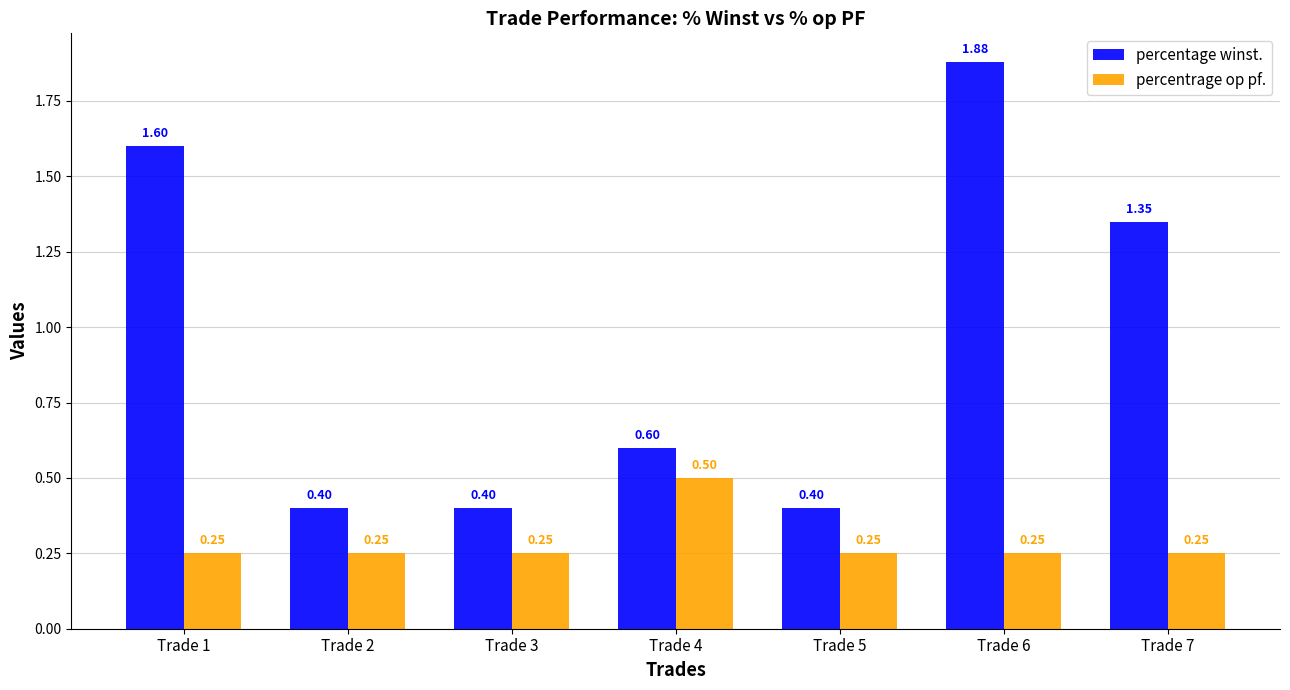

At how many categories does at least one series exceed 0?

7